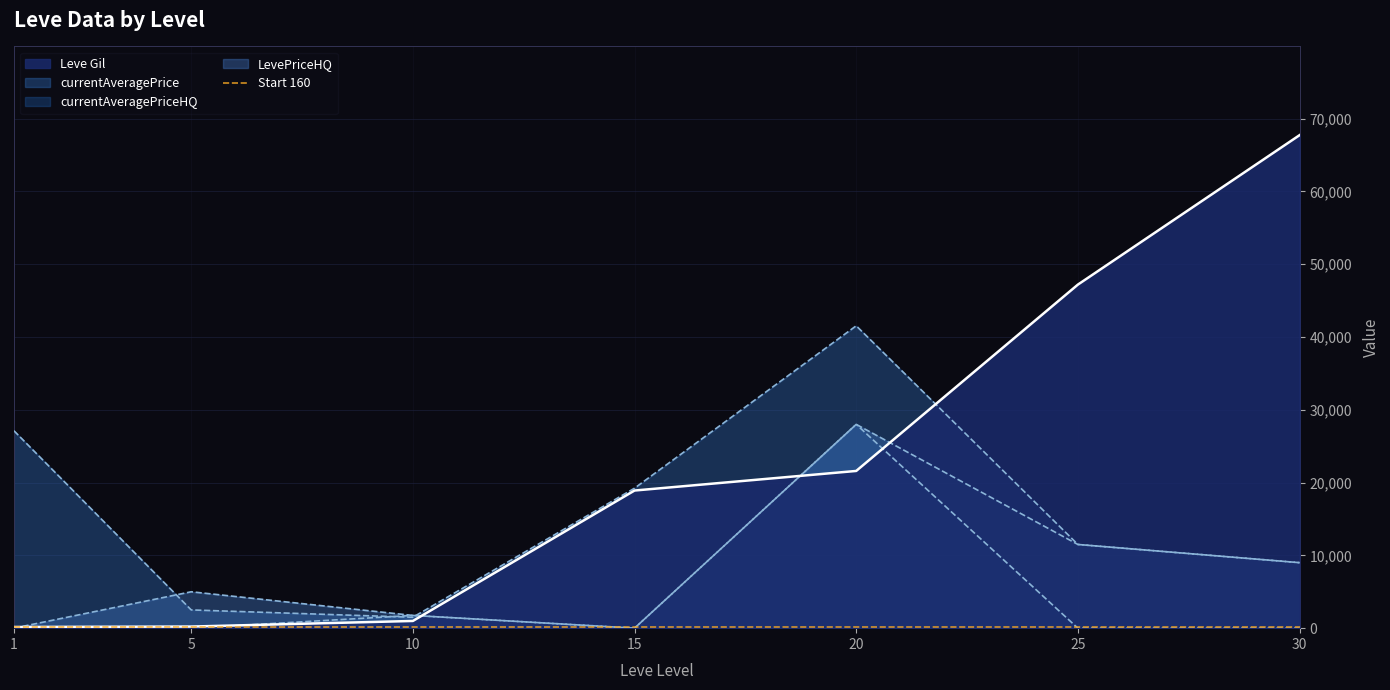

Reading left to right, transcribe all the data shown in this chart.

Leve Gil: 160	220	990	18910	21600	47200	67730
currentAveragePrice: 27128	2507	1500	19233	41542	11500	9000
currentAveragePriceHQ: 0	0	1750	0	28000	0	0
LevePriceHQ: 0	5000	1750	0	28000	11500	9000